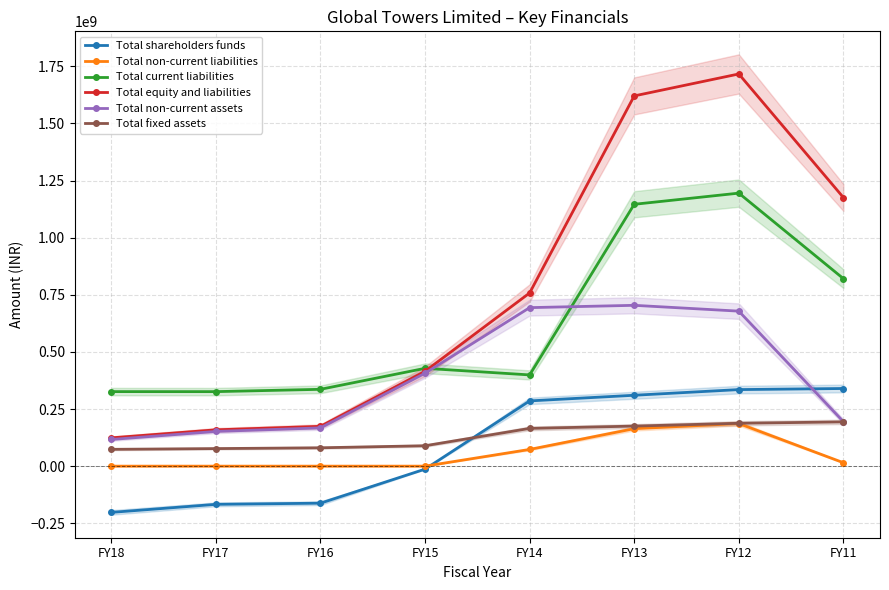

Which has a higher value, FY13 or FY18?

FY13